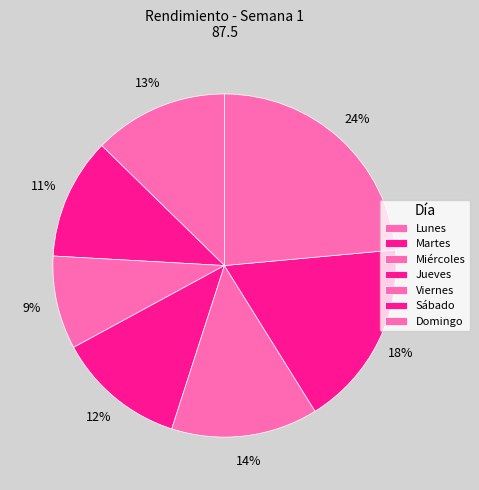

Does any single category account for the majority?

No